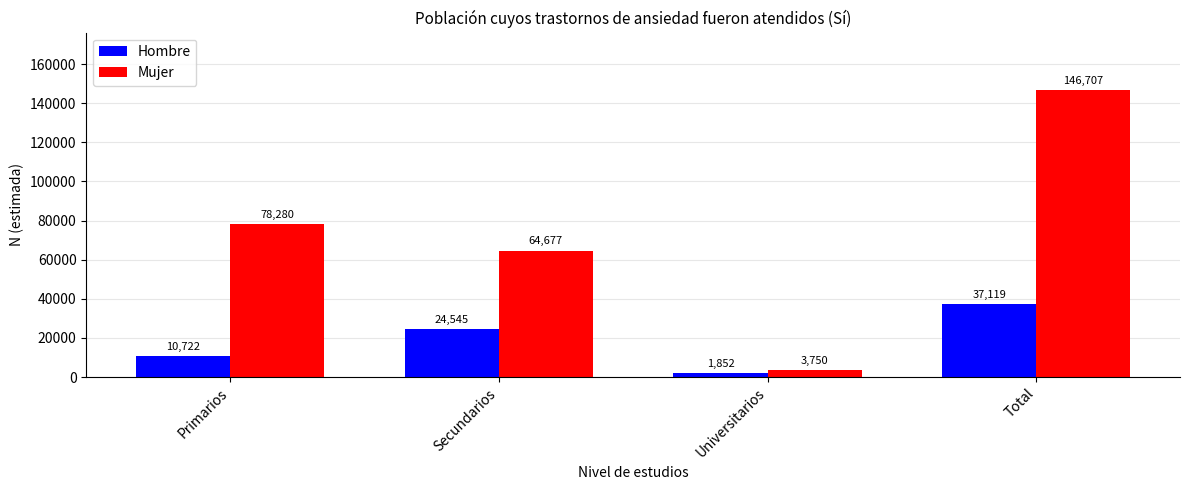

At which label is Mujer closest to 75228?

Primarios